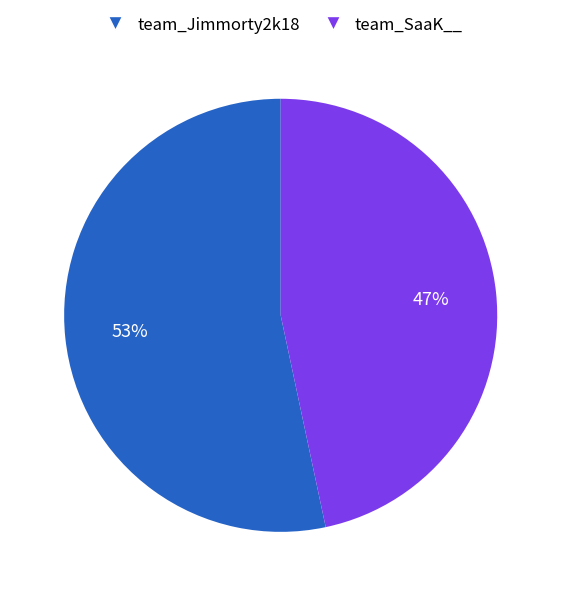

True or false: team_Jimmorty2k18 accounts for 53% of the total.

True